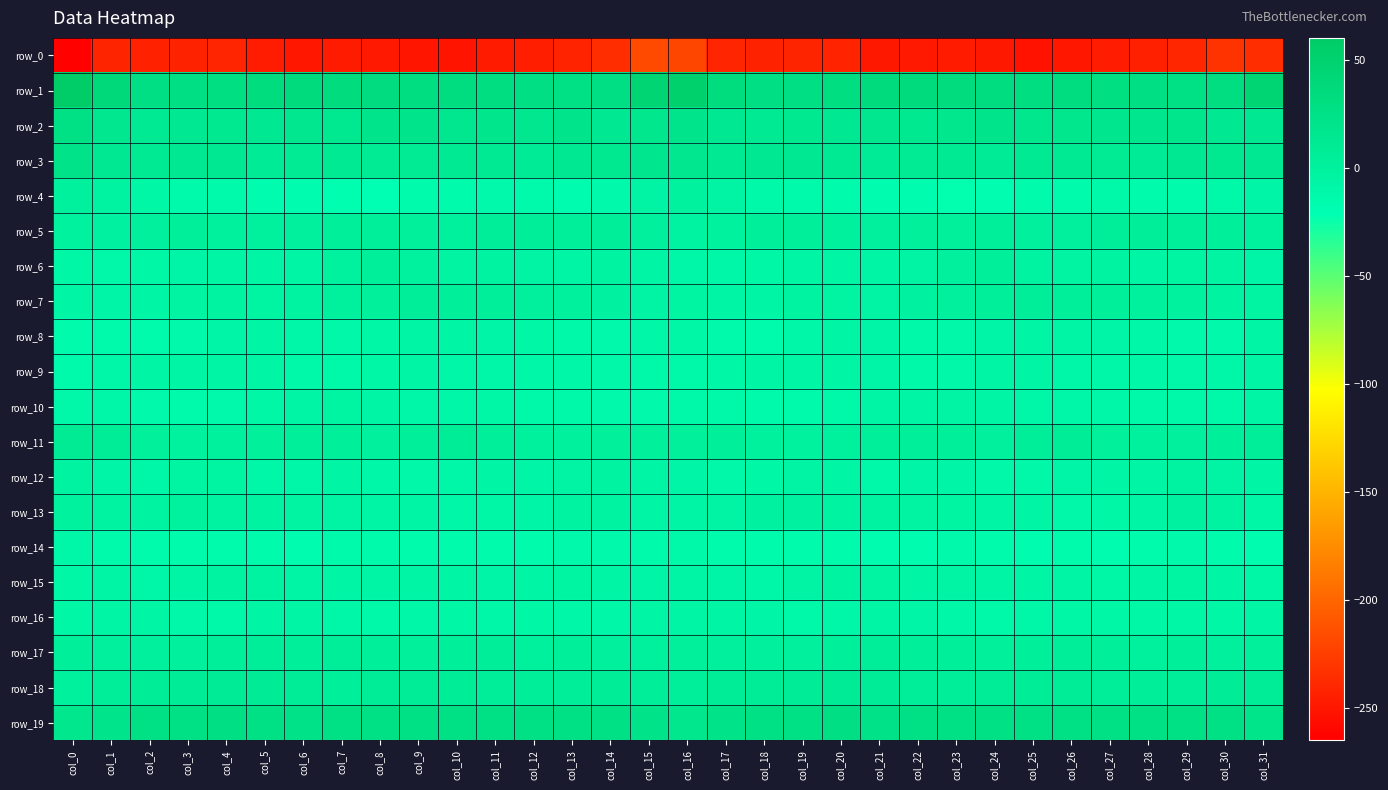

What is the sum of all row_4 values?

-432.0